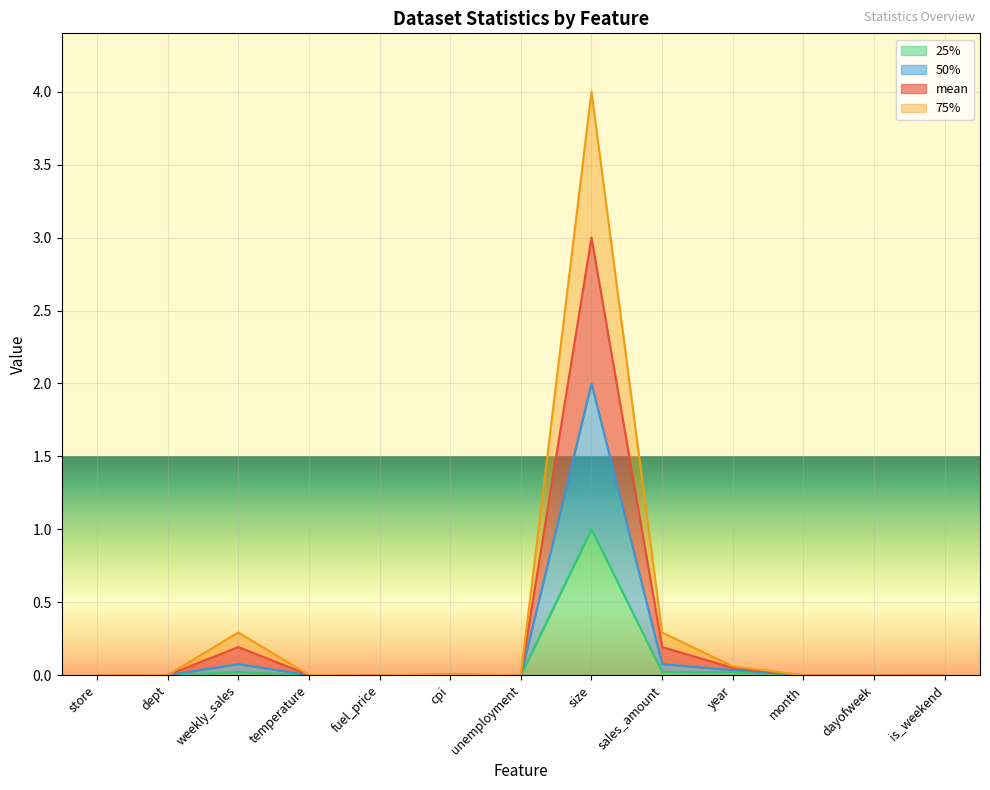

What is the label of the 11th point from the right?

weekly_sales